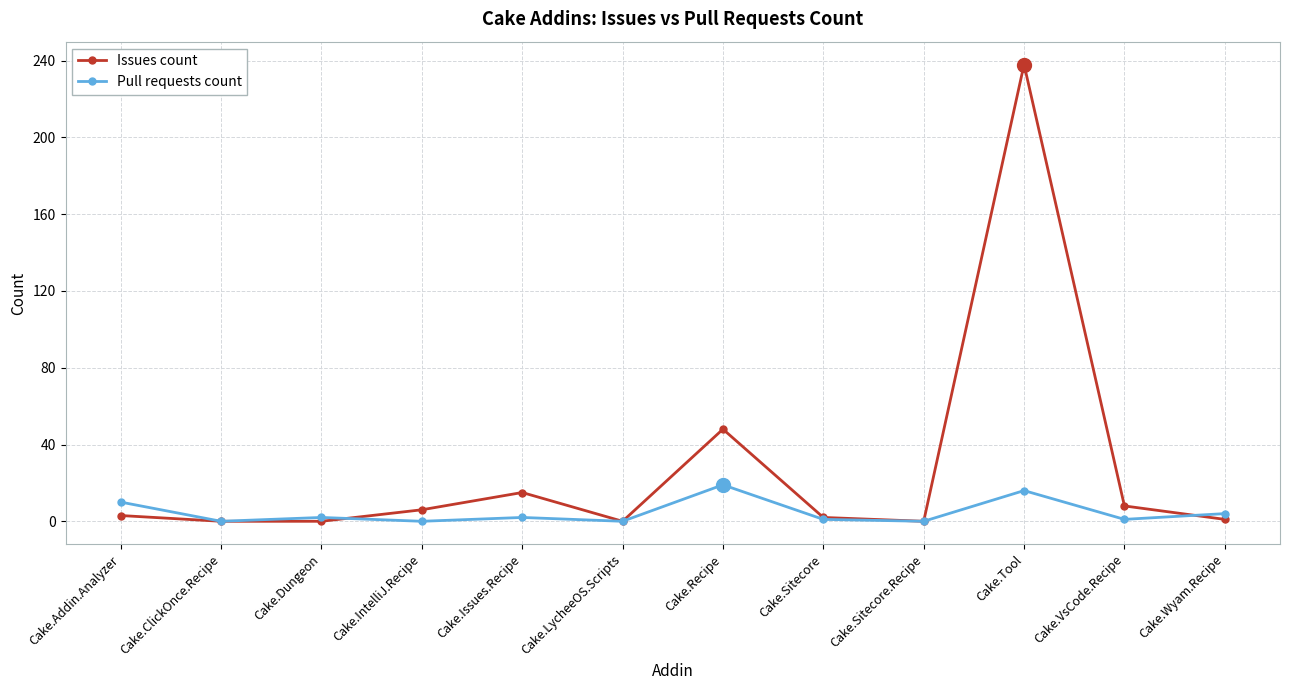

How many categories are shown in the chart?

12